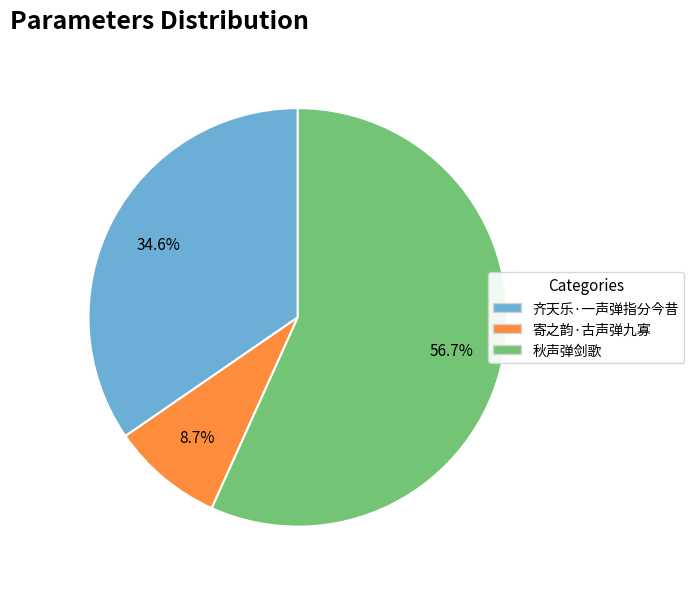

To the nearest percent, what percentage of the pie is 寄之韵·古声弹九寡?

9%